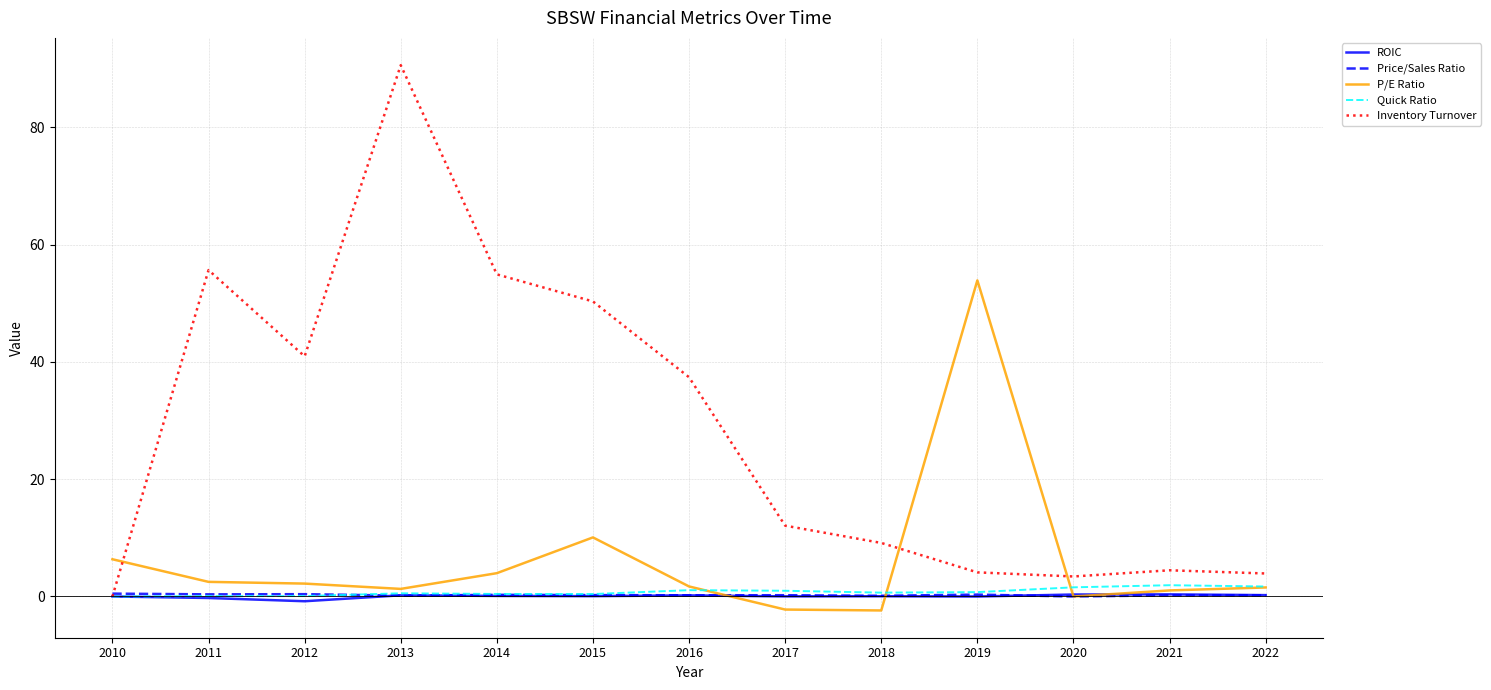

At which label is Inventory Turnover closest to 45?

2012